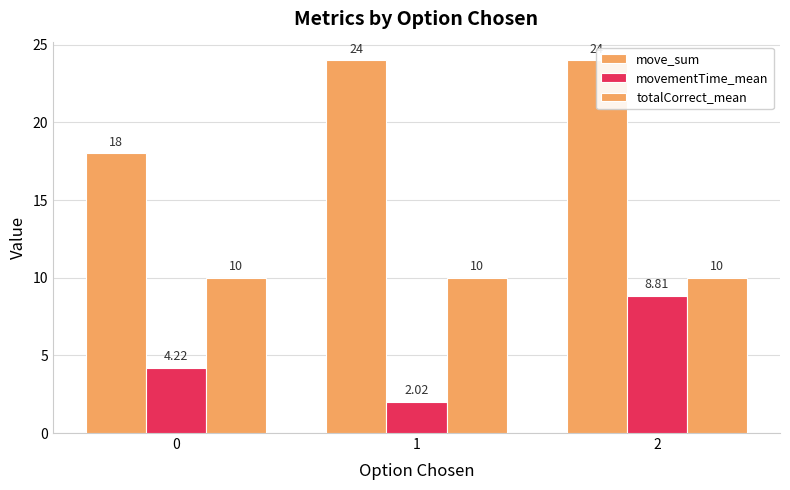

What is the sum of the totalCorrect_mean values at 1 and 0?

20.0